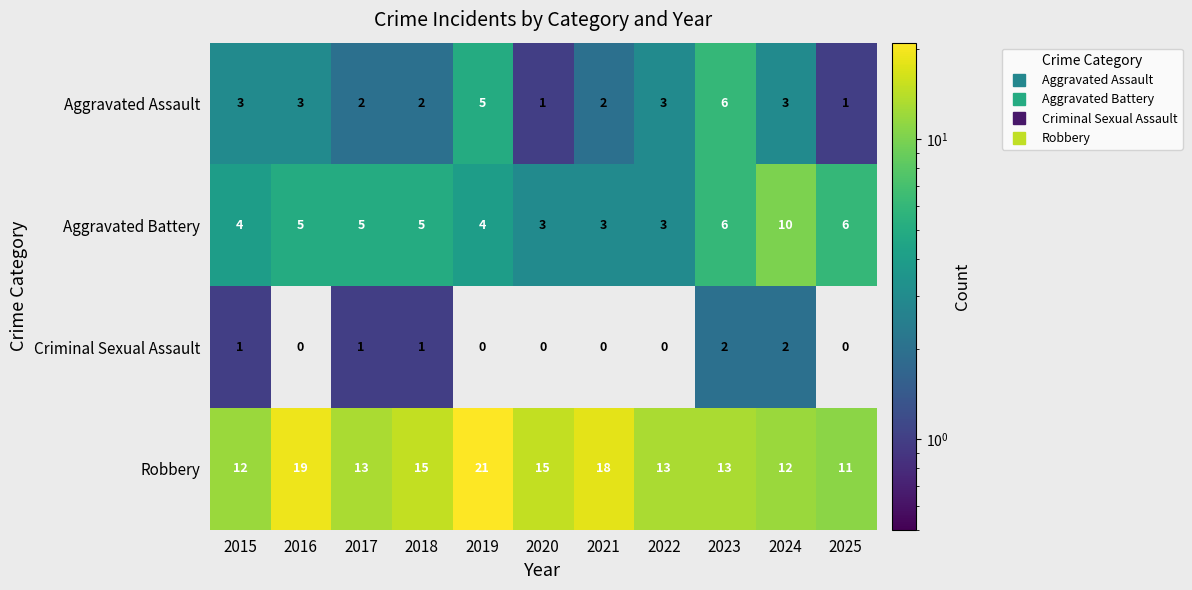

Which series has the largest total across all categories?

Robbery